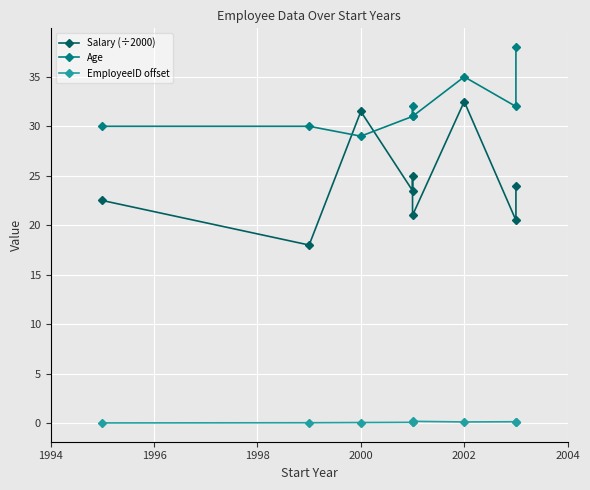

True or false: Age has more than 0 points higher than both neighbors.

True